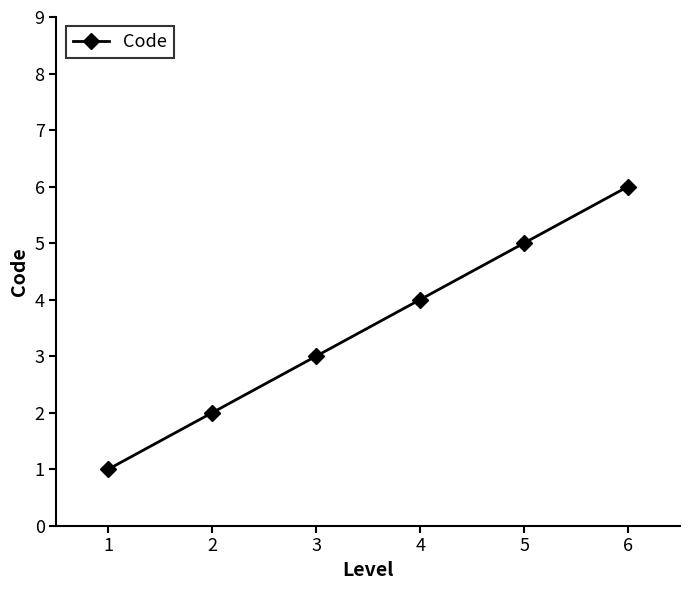

Rank the categories by value from highest to lowest.

6, 5, 4, 3, 2, 1